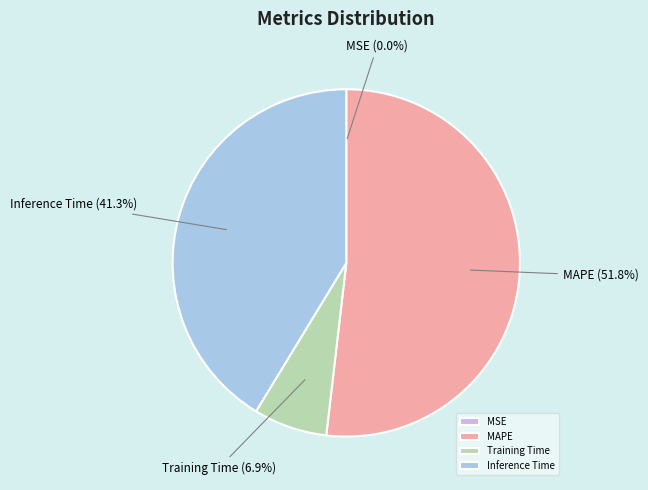

Is there any slice that represents more than half of the pie?

Yes